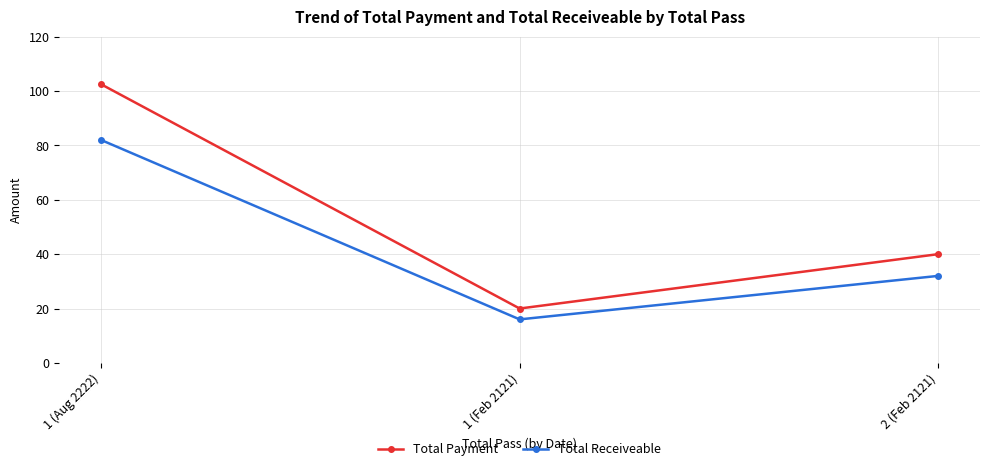

What is the label of the 2nd point from the right?

1 (Feb 2121)